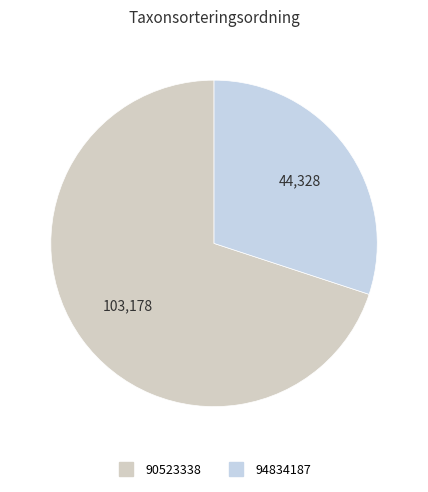

Rank the categories by value from lowest to highest.

94834187, 90523338